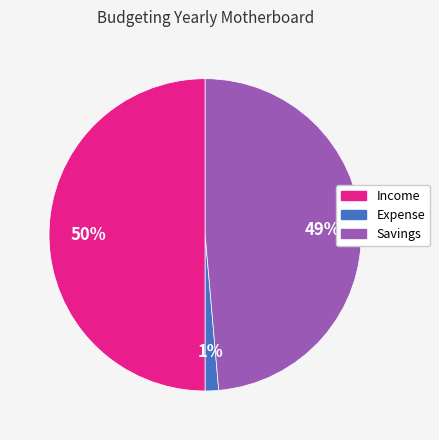

To the nearest percent, what portion does Savings represent?

49%